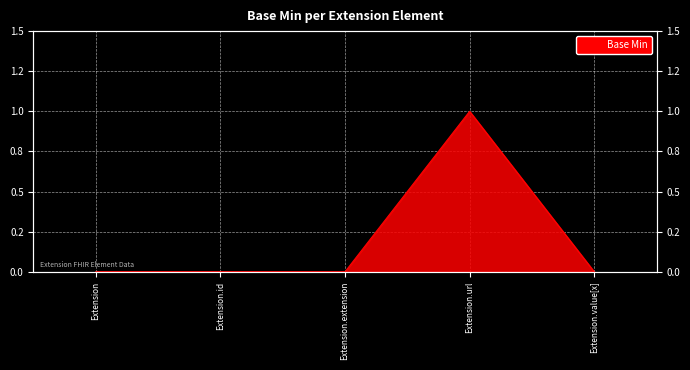

The chart shows a value of 0 at Extension. True or false?

True